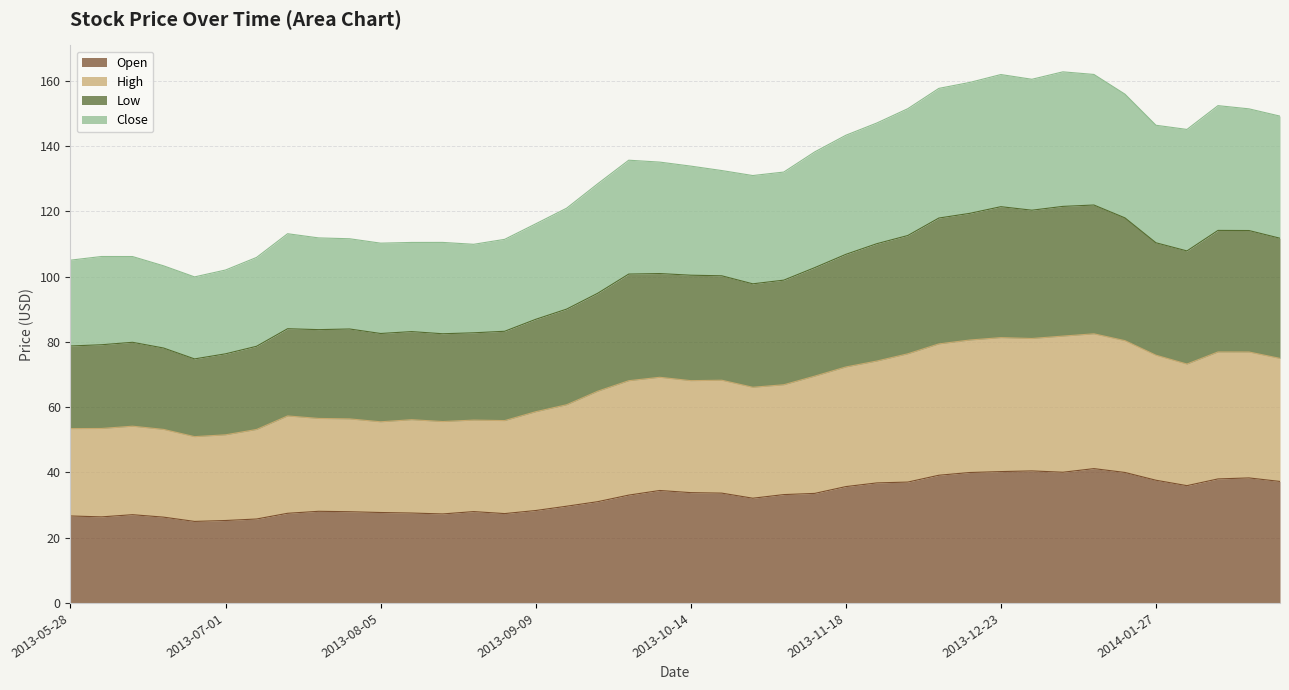

Does the chart display data point markers on the line(s)?

No